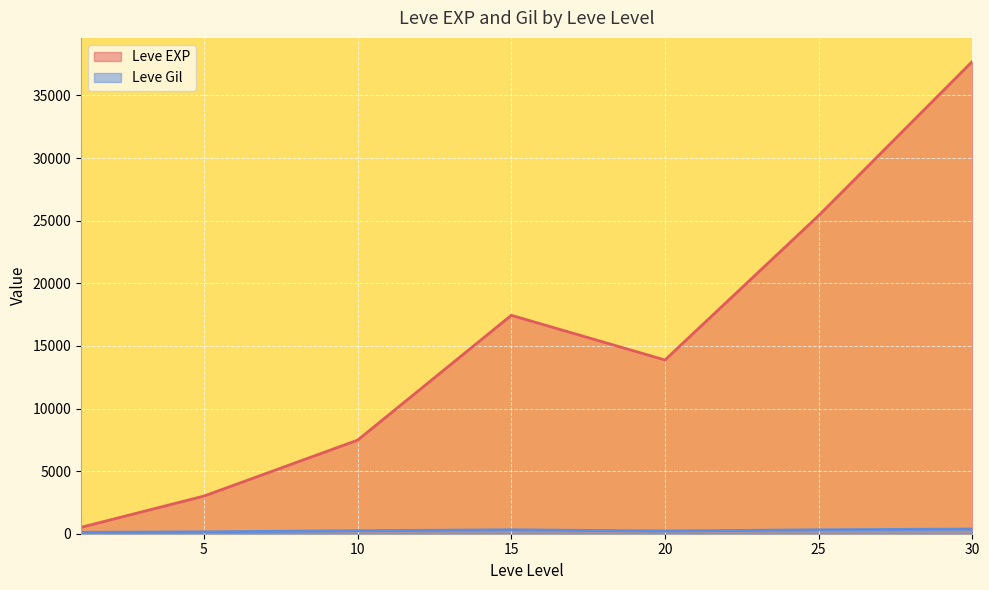

Where is the first local minimum for Leve Gil?

1